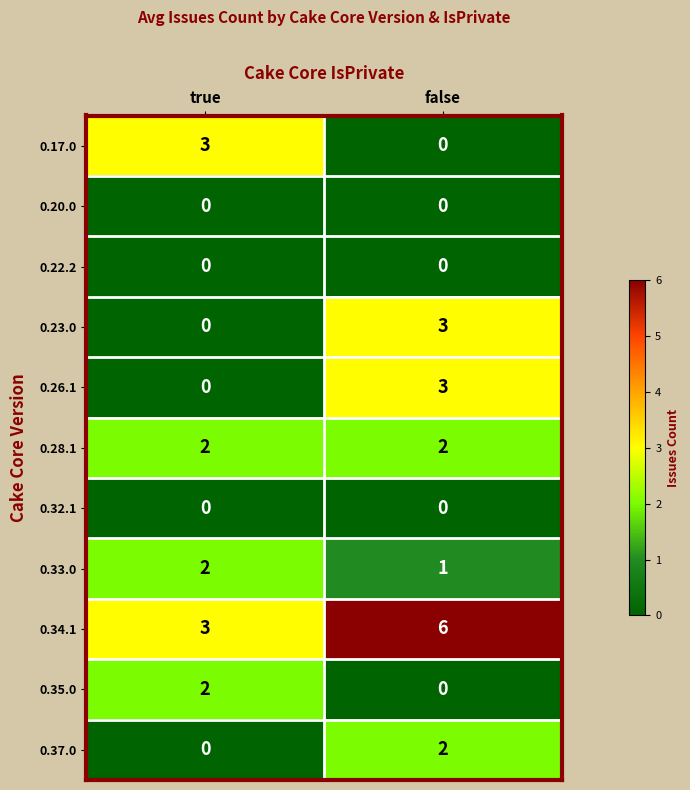

What is the greatest value displayed?

6